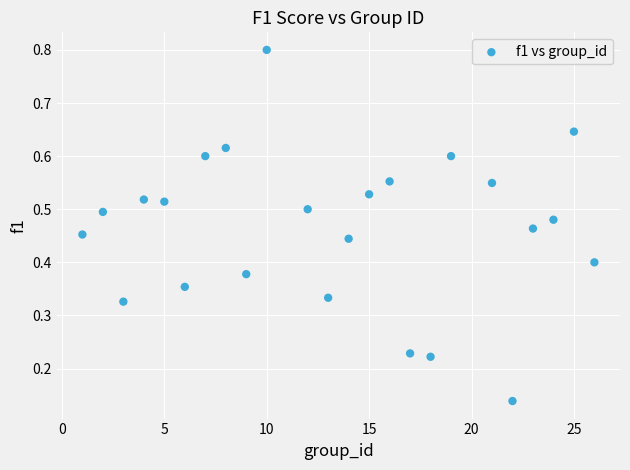

What is the range of X values (max minus min)?

25.0